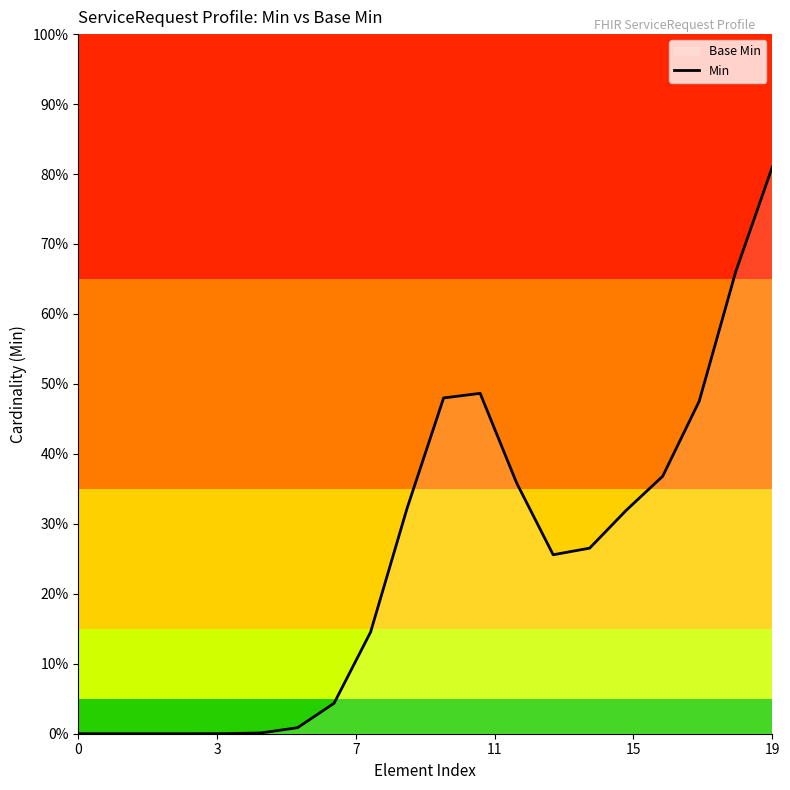

Which has a higher value, 10 or 7?

10